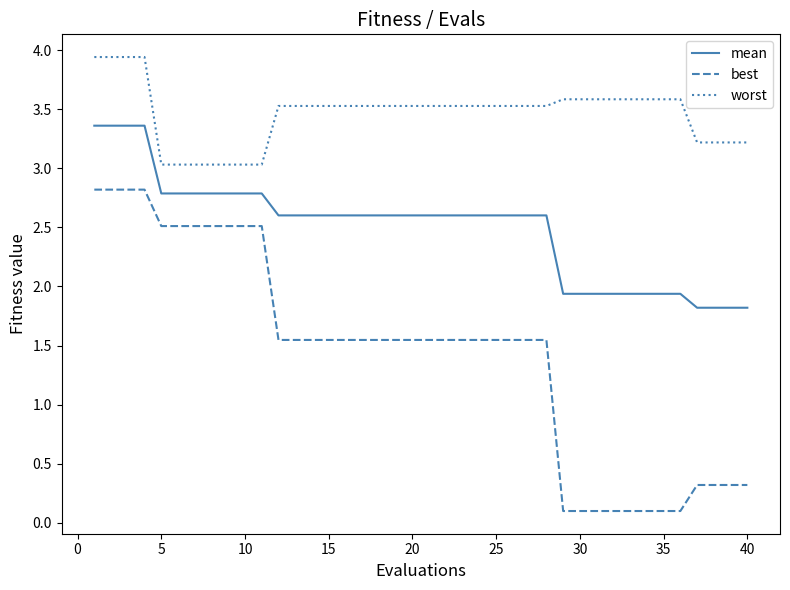

Is this an area chart (filled region under the line)?

No